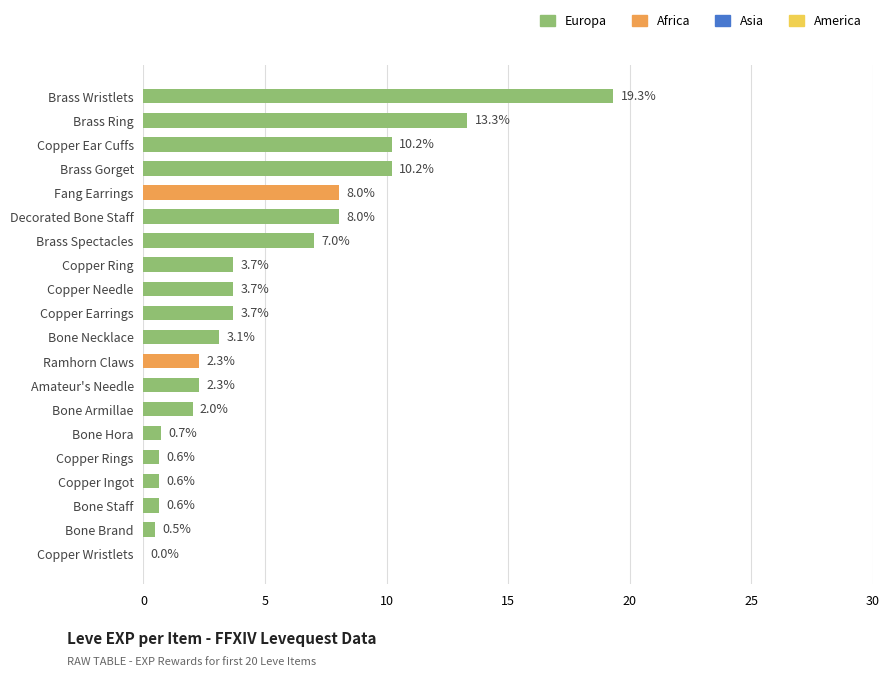

Between Decorated Bone Staff and Copper Needle, which is larger?

Decorated Bone Staff